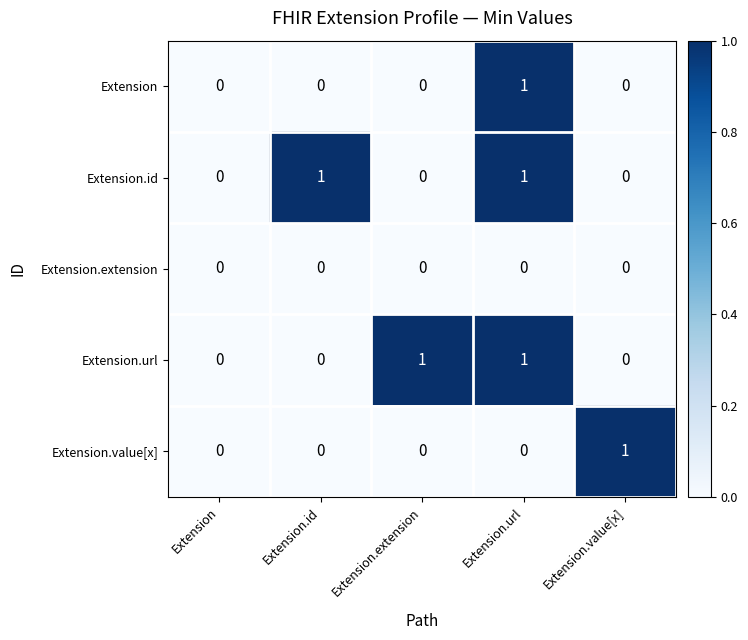

How many Extension values are between 0 and 1?

5